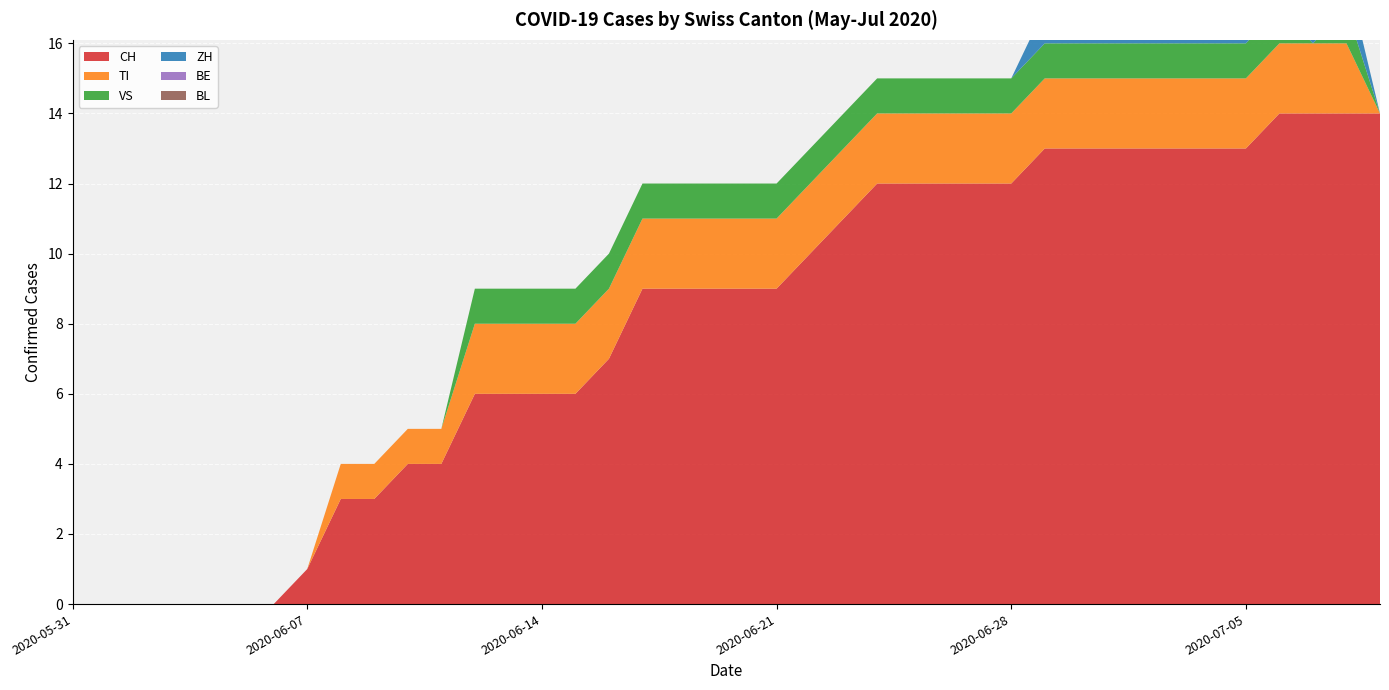

Reading left to right, what are all the values shown in this chart?

CH: 0	0	0	0	0	0	0	1	3	3	4	4	6	6	6	6	7	9	9	9	9	9	10	11	12	12	12	12	12	13	13	13	13	13	13	13	14	14	14	14
TI: 0	0	0	0	0	0	0	0	1	1	1	1	2	2	2	2	2	2	2	2	2	2	2	2	2	2	2	2	2	2	2	2	2	2	2	2	2	2	2	0
VS: 0	0	0	0	0	0	0	0	0	0	0	0	1	1	1	1	1	1	1	1	1	1	1	1	1	1	1	1	1	1	1	1	1	1	1	1	1	0	1	0
ZH: 0	0	0	0	0	0	0	0	0	0	0	0	0	0	0	0	0	0	0	0	0	0	0	0	0	0	0	0	0	1	1	1	1	1	1	1	1	1	1	0
BE: 0	0	0	0	0	0	0	0	0	0	0	0	0	0	0	0	0	0	0	0	0	0	0	0	0	0	0	0	0	0	0	0	0	0	0	0	0	0	0	0
BL: 0	0	0	0	0	0	0	0	0	0	0	0	0	0	0	0	0	0	0	0	0	0	0	0	0	0	0	0	0	0	0	0	0	0	0	0	0	0	0	0